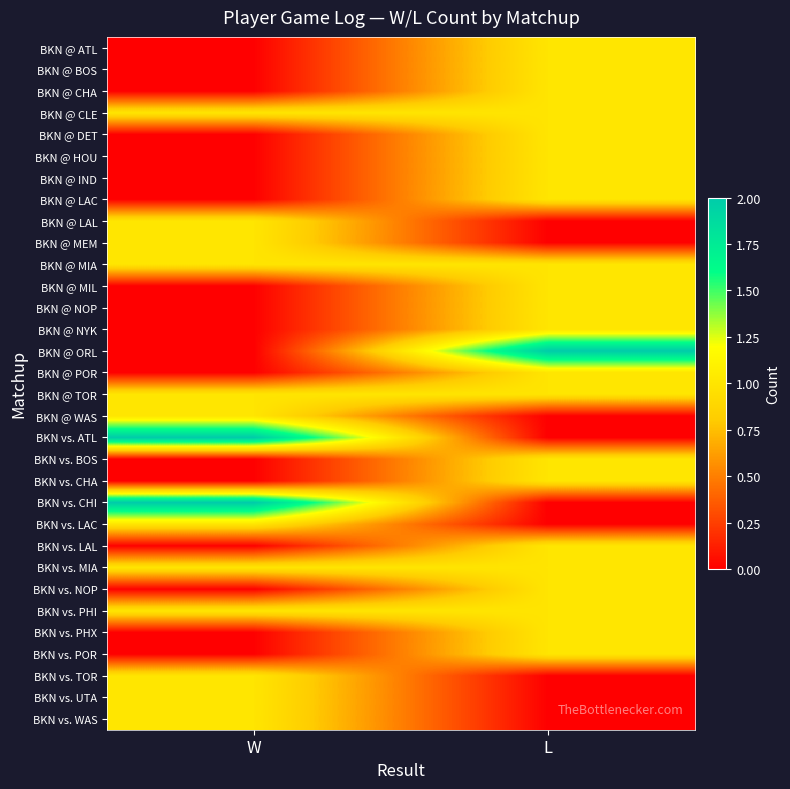

Which category has the highest value across all series?

L